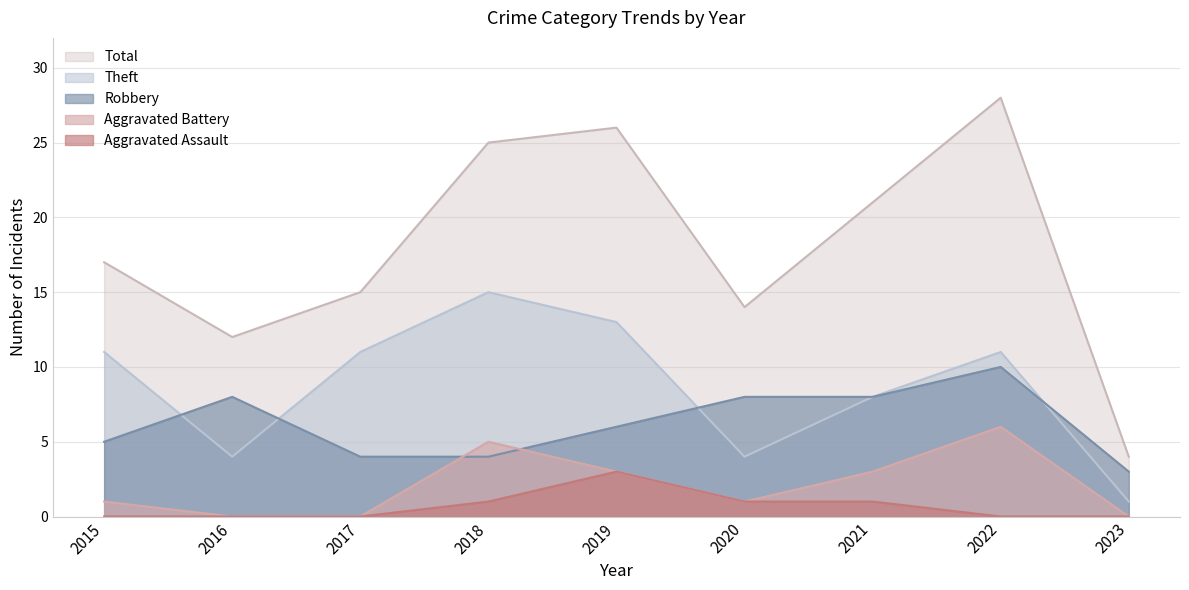

Rank the categories by Theft value from highest to lowest.

2018, 2019, 2015, 2017, 2022, 2021, 2016, 2020, 2023